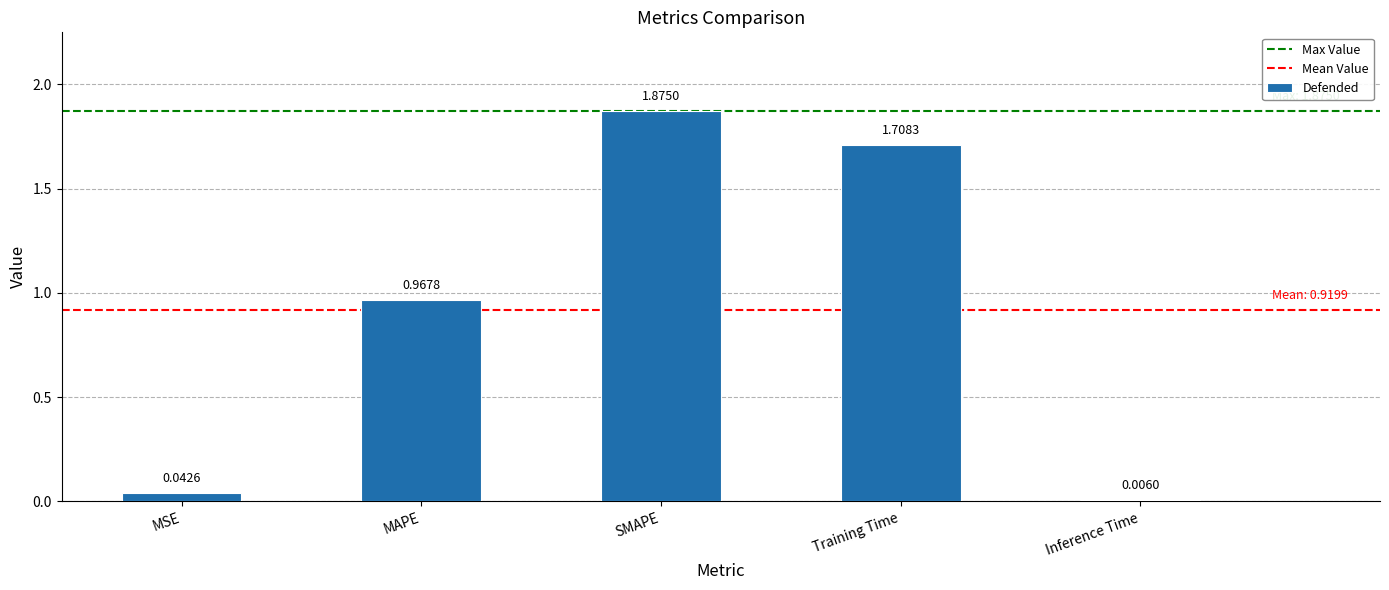

What is the sum of the values at Training Time and MAPE?

2.7